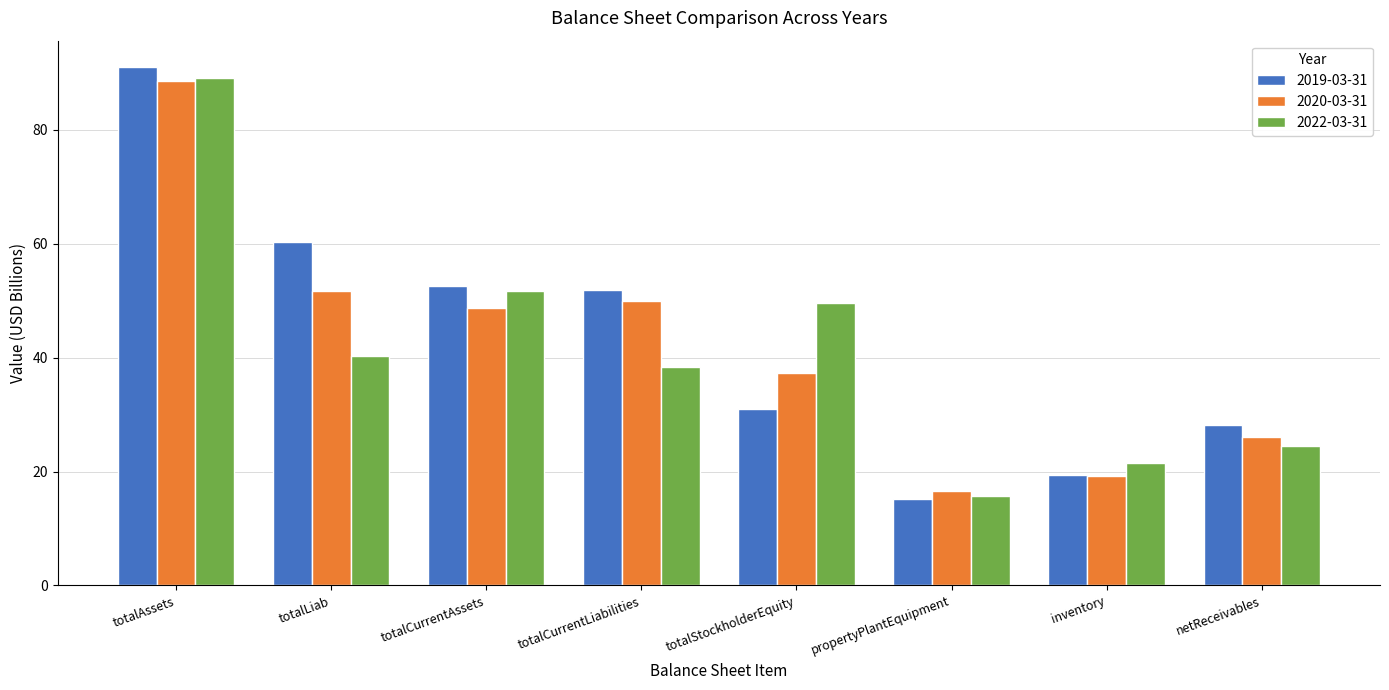

Is the value of 2019-03-31 at totalAssets greater than the value of 2022-03-31 at totalStockholderEquity?

Yes